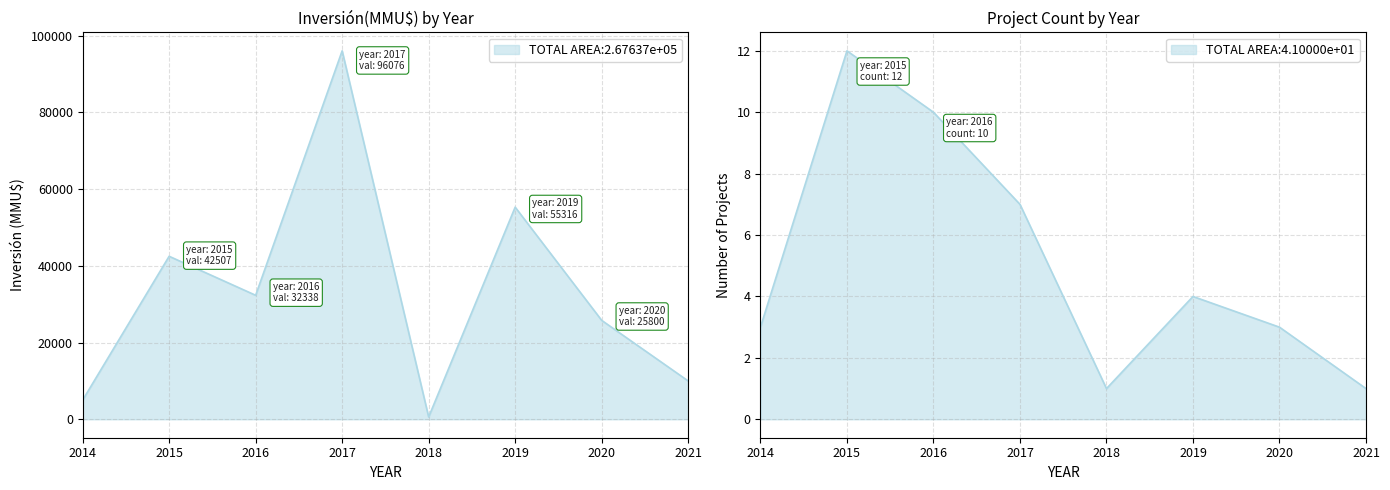

Does the chart display data point markers on the line(s)?

No